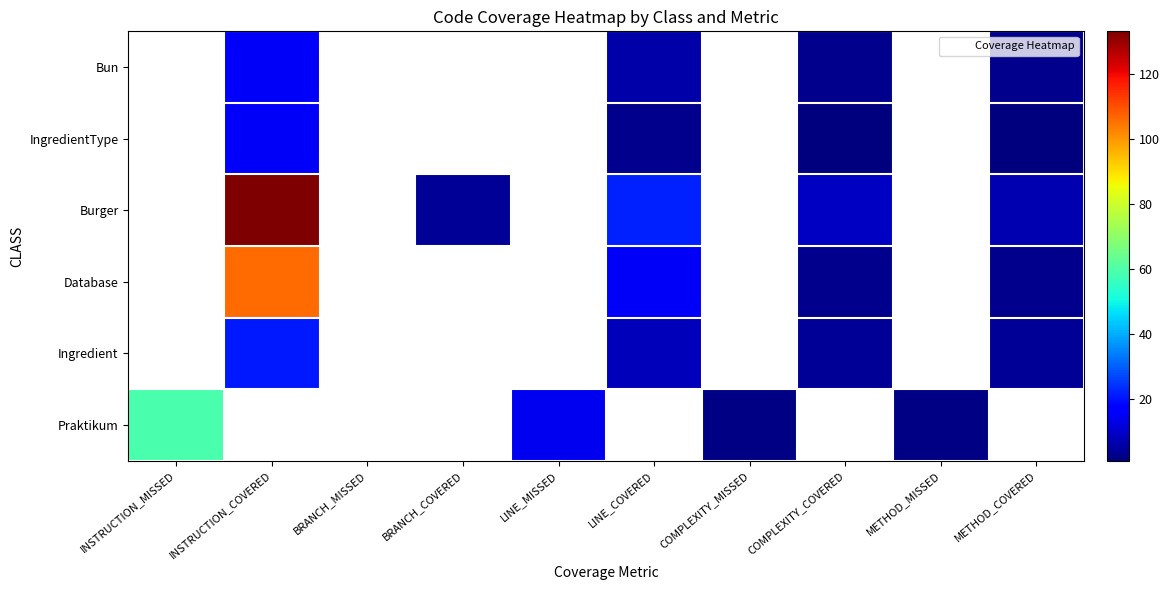

The value of Database at COMPLEXITY_COVERED is 0.8. True or false?

False